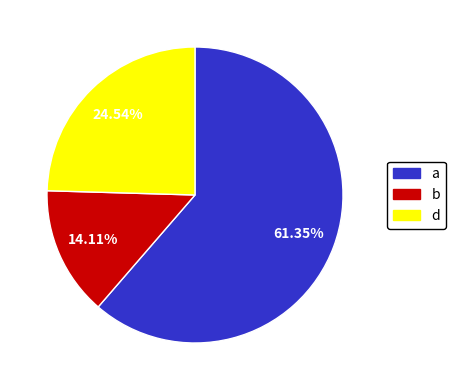

To the nearest percent, what is the average slice percentage?

33%